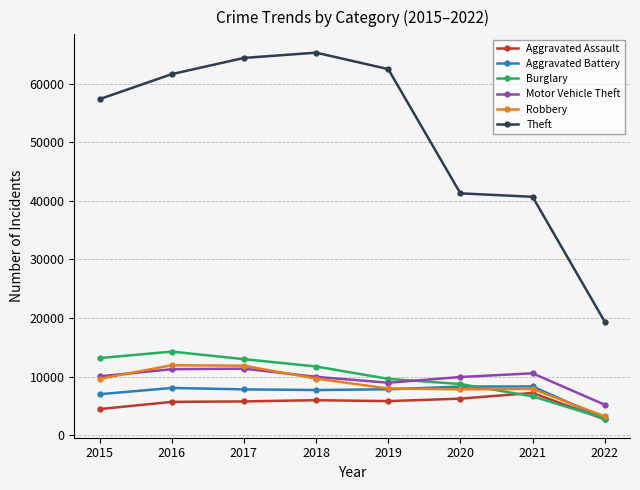

How many lines are shown in the chart?

6